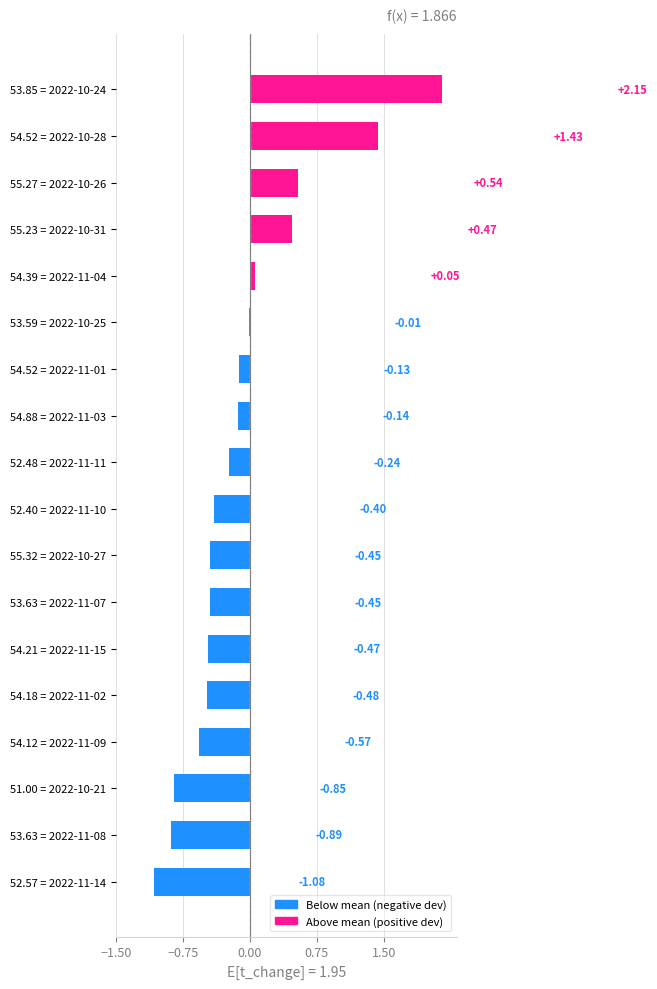

What is the sum of all values?

-1.5